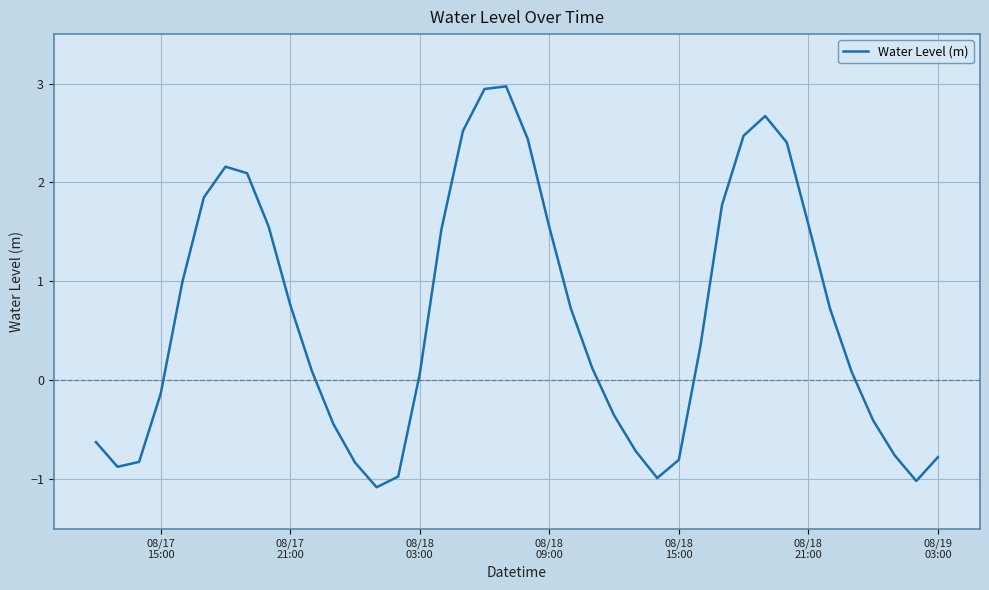

What is the difference between the maximum and minimum values?

4.1